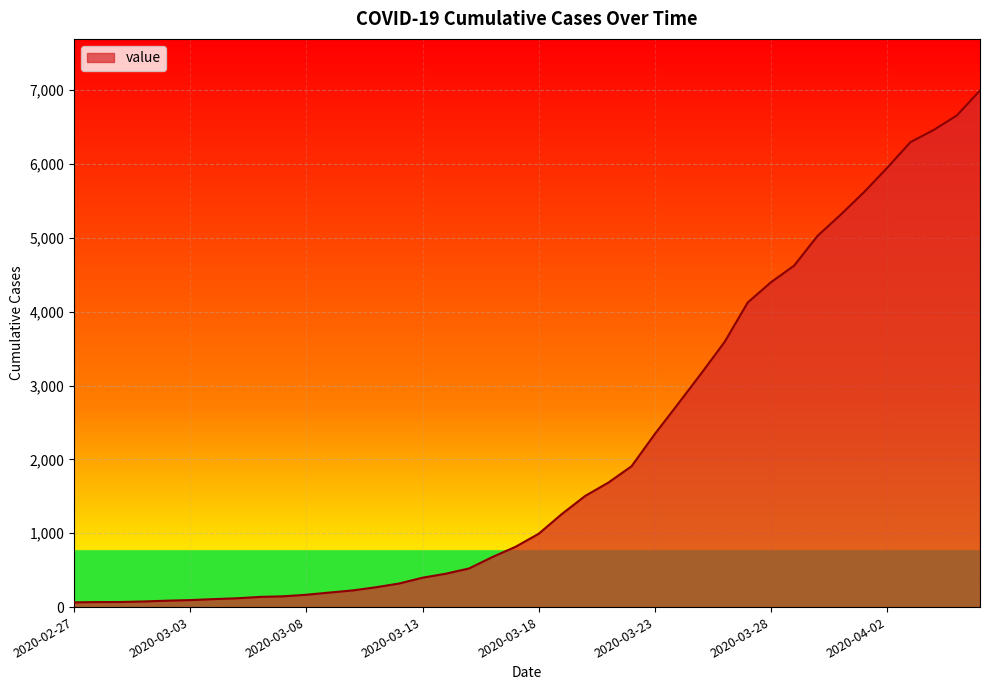

What is the greatest value displayed?

6995